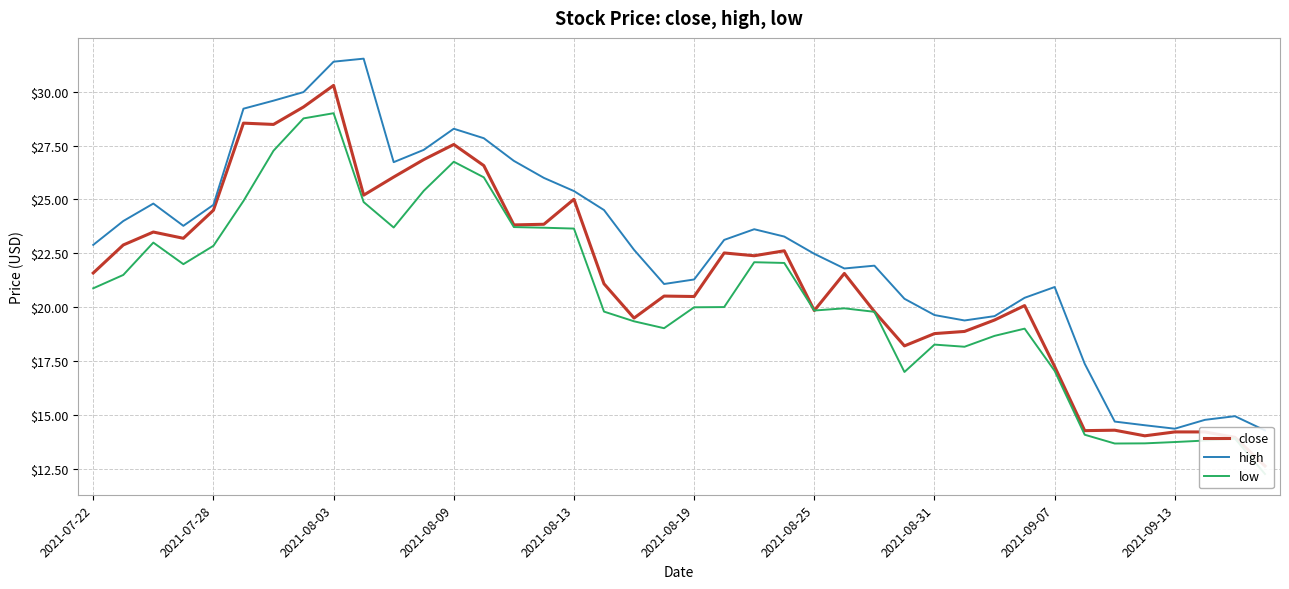

Rank the series by their maximum value, from lowest to highest.

low, close, high